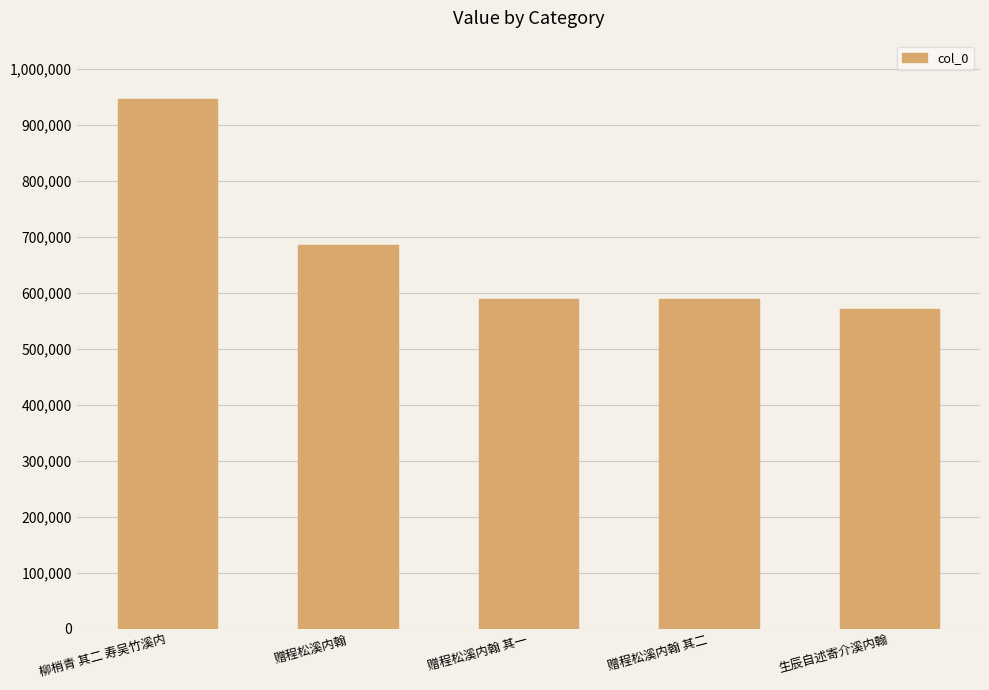

Read the value at 赠程松溪内翰 其一, to the nearest 100.

588100